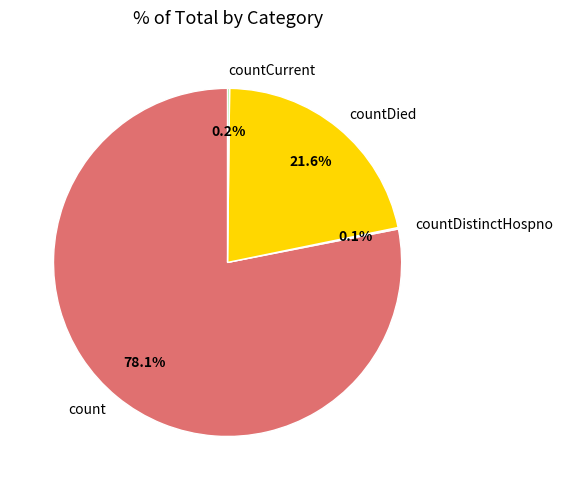

Which category has the biggest portion of the pie?

count